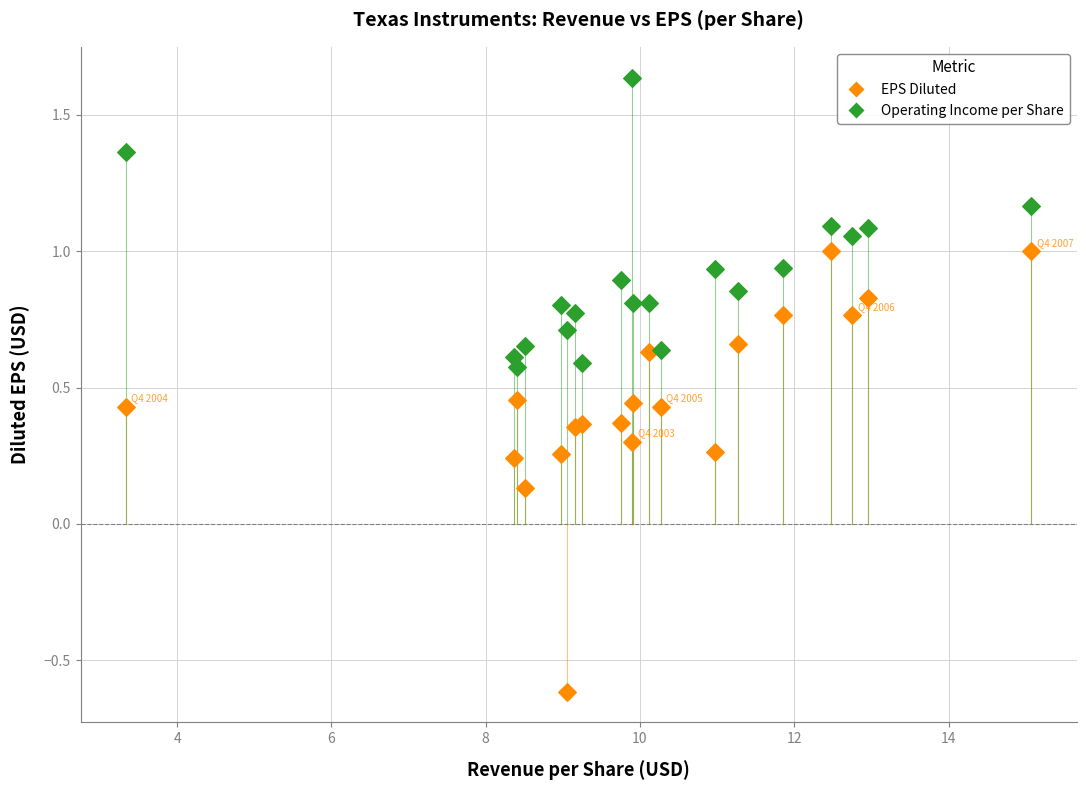

What is the X range (max minus min) for the scatter plot?

11.7